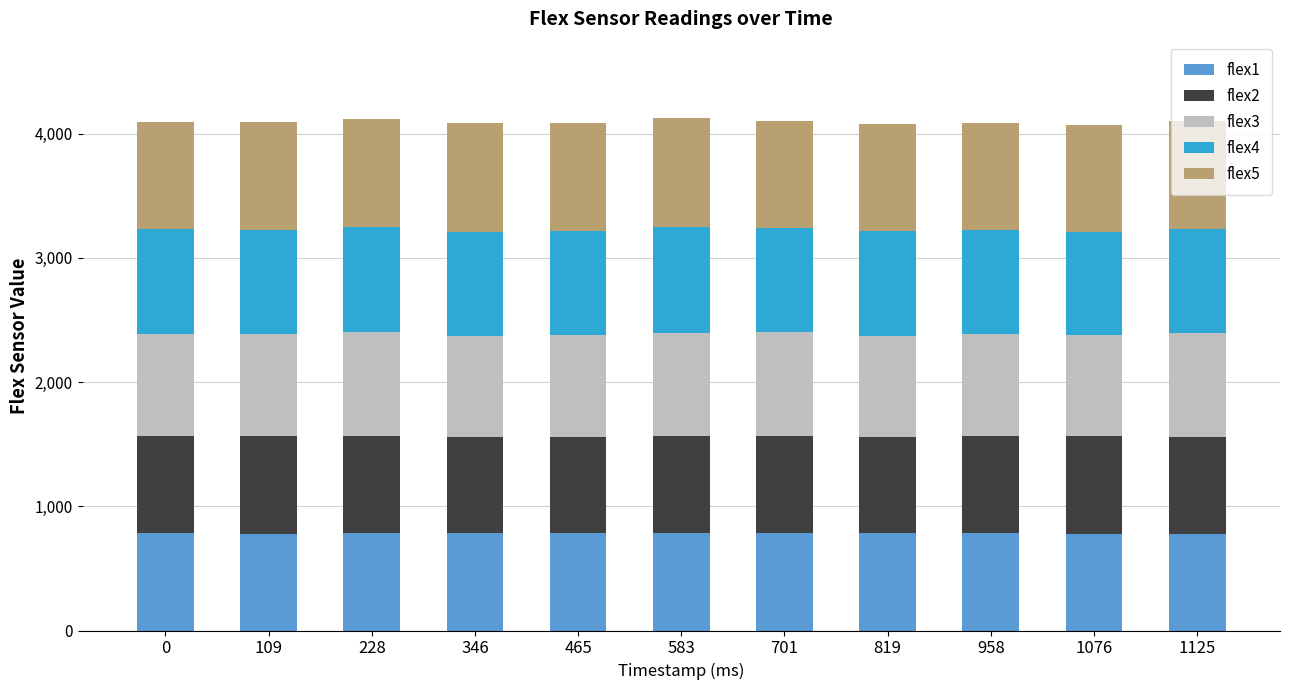

What is the total value across all series at 958?

4087